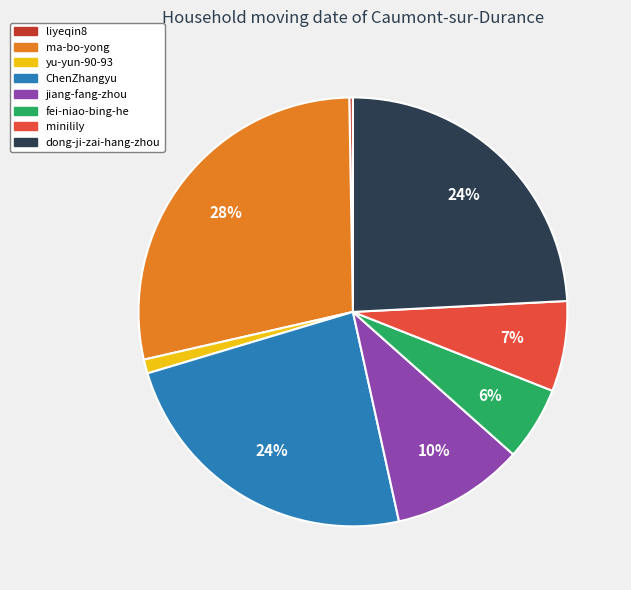

Which category has the biggest portion of the pie?

ma-bo-yong